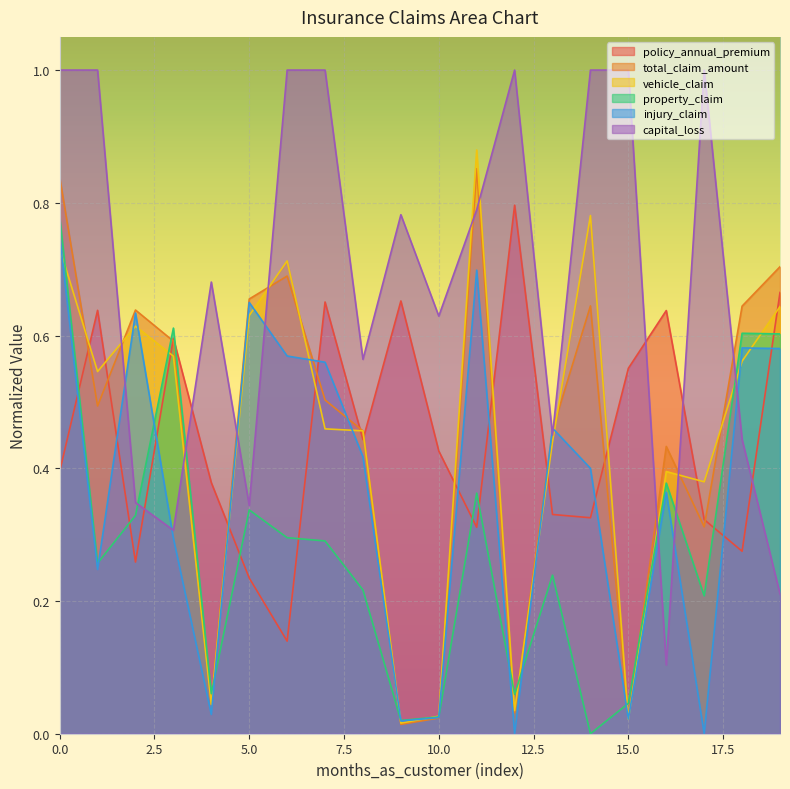

How many interior local peaks does the vehicle_claim series have?

5